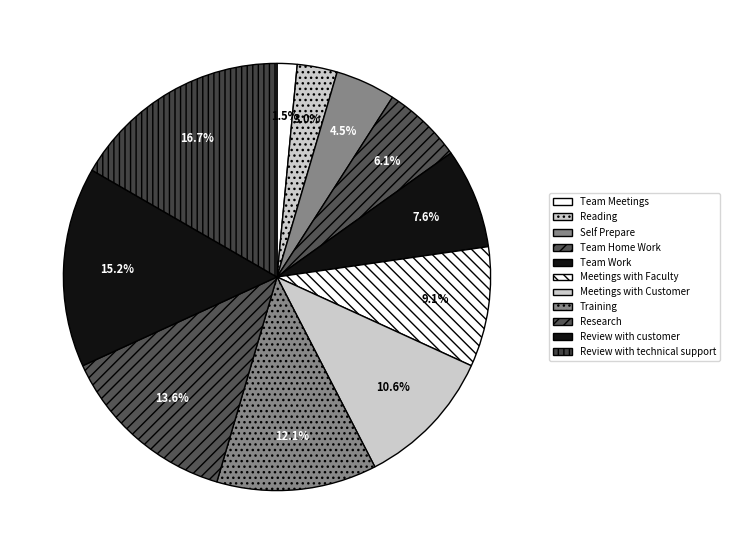

Is it true that Review with customer is 15% of the pie?

True